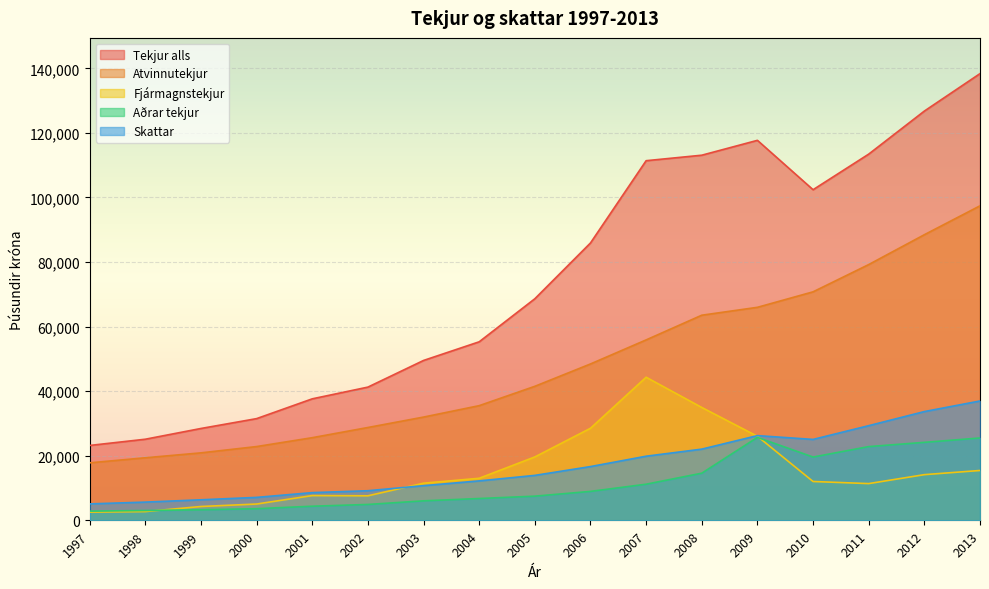

At which label does Skattar reach its minimum?

1997